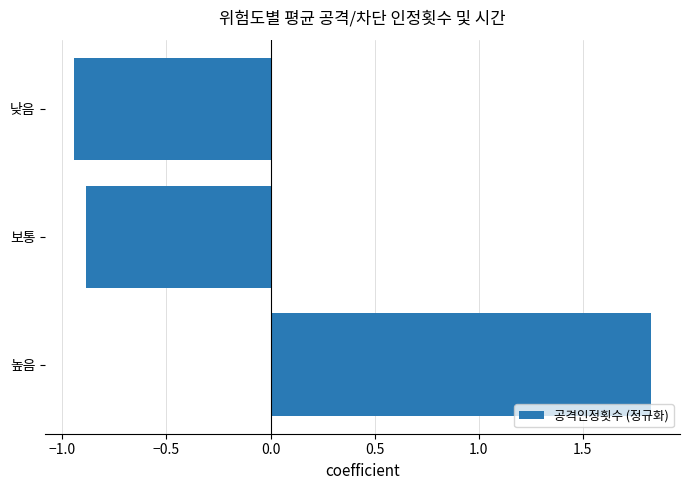

The chart shows a value of -0.9 at 보통. True or false?

True